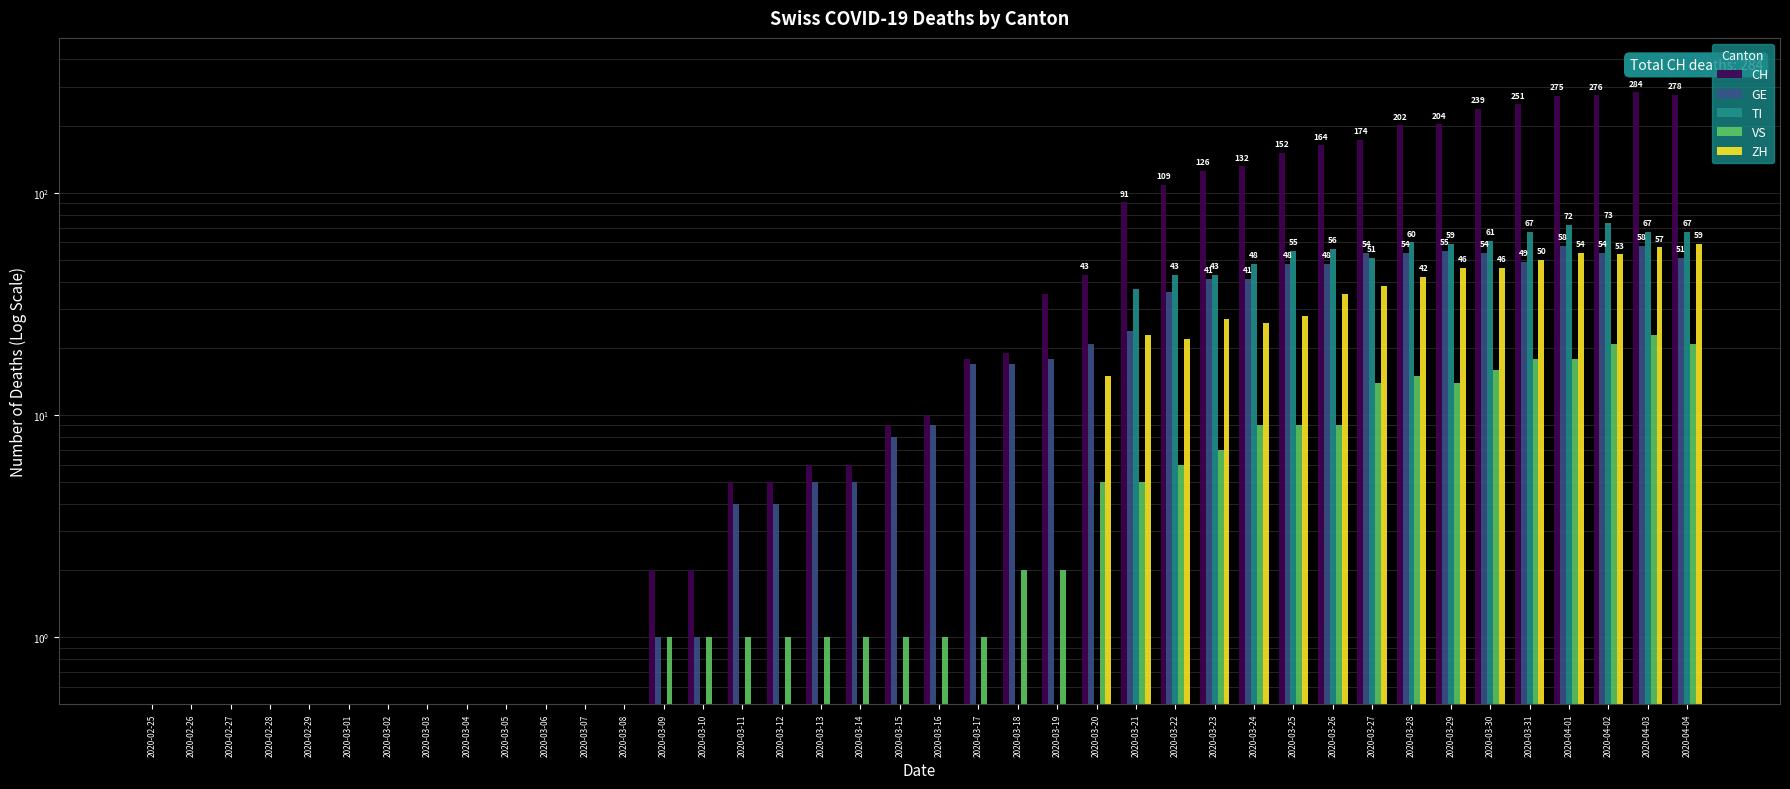

What is the maximum value shown in the chart?

284